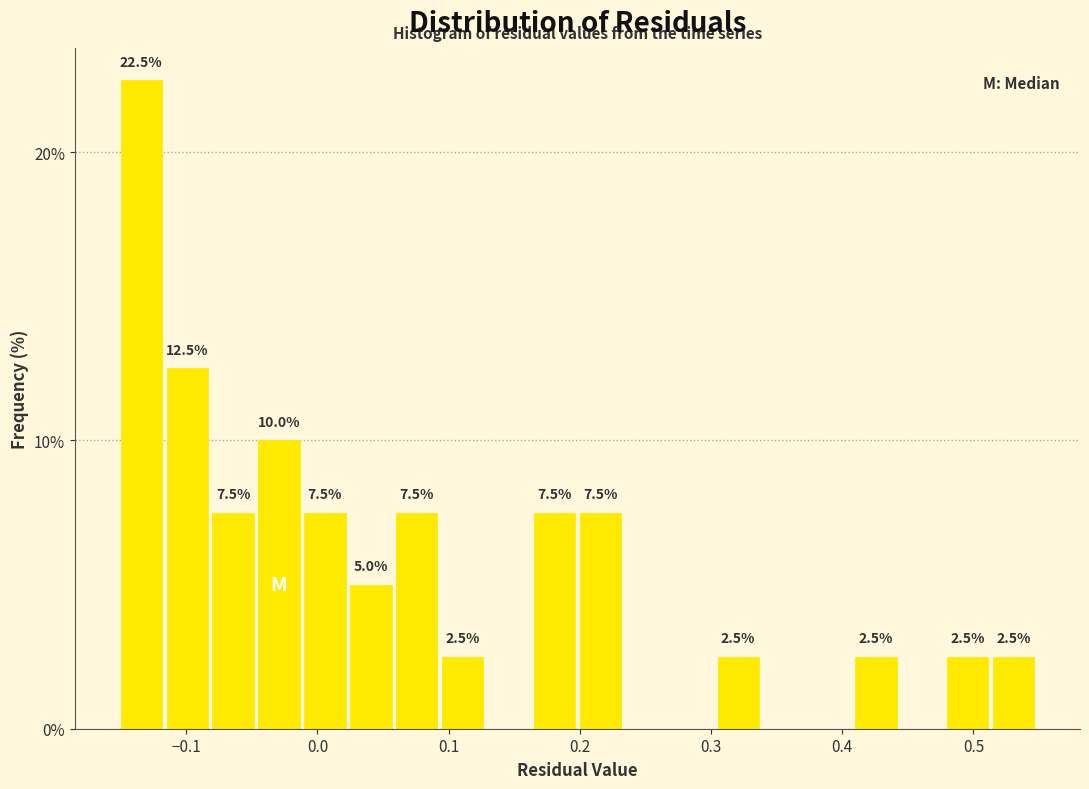

Around what value on the x-axis is the tallest bar? Give the approximate position of its centre, as read against the axis.

-0.13